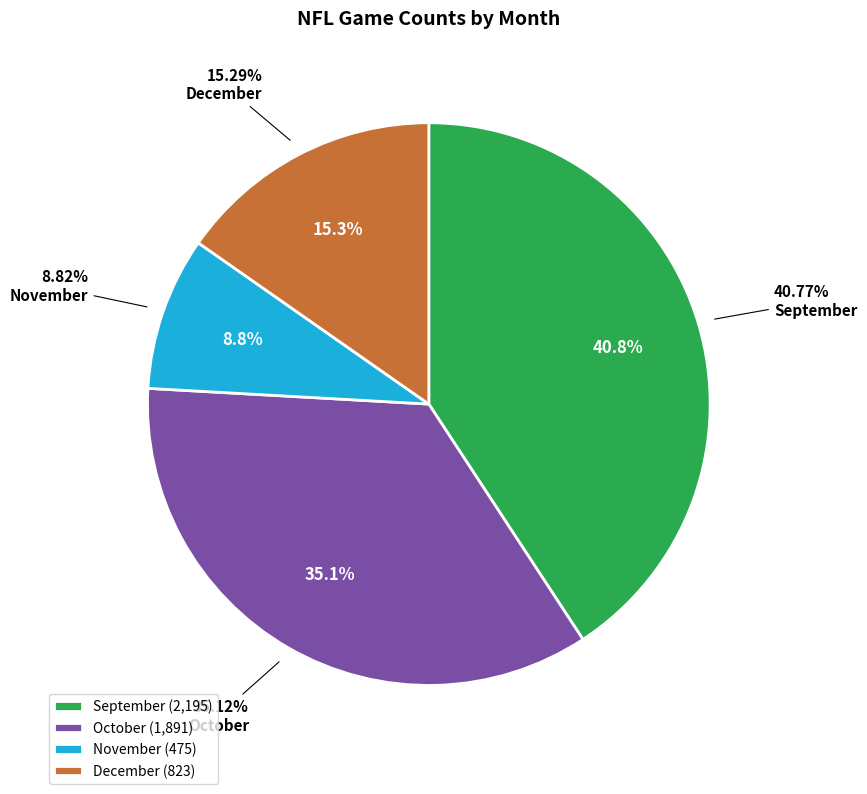

Does 9 account for over 50% of the chart?

No